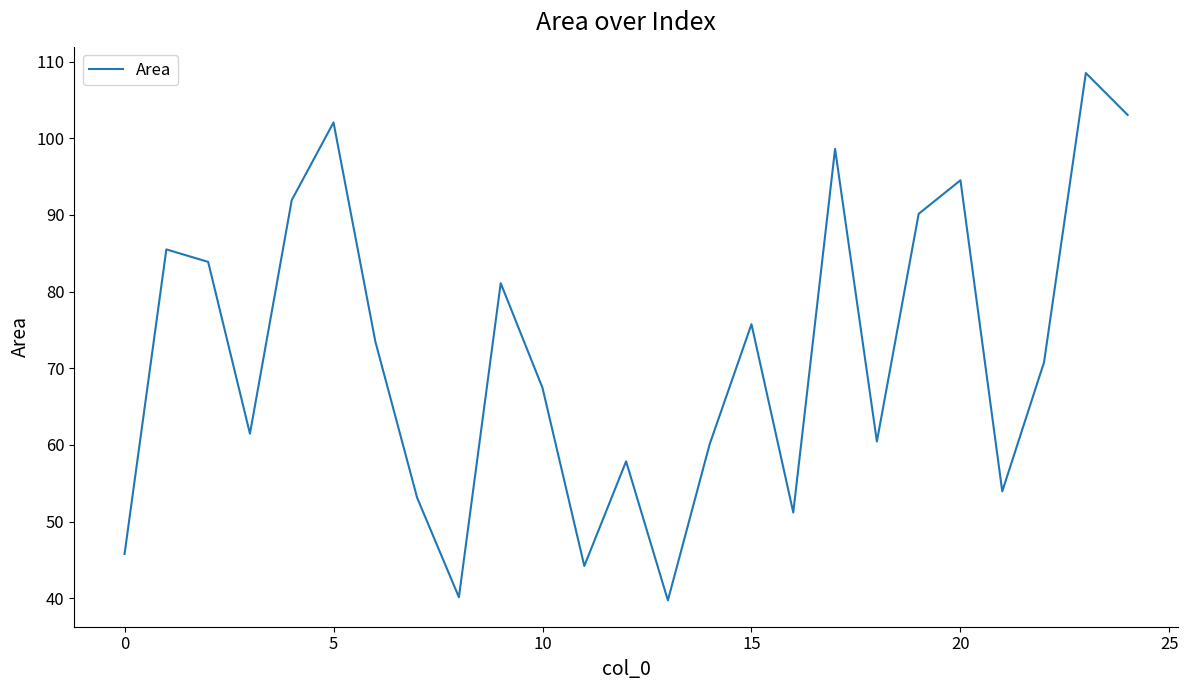

What is the smallest value displayed?

39.7